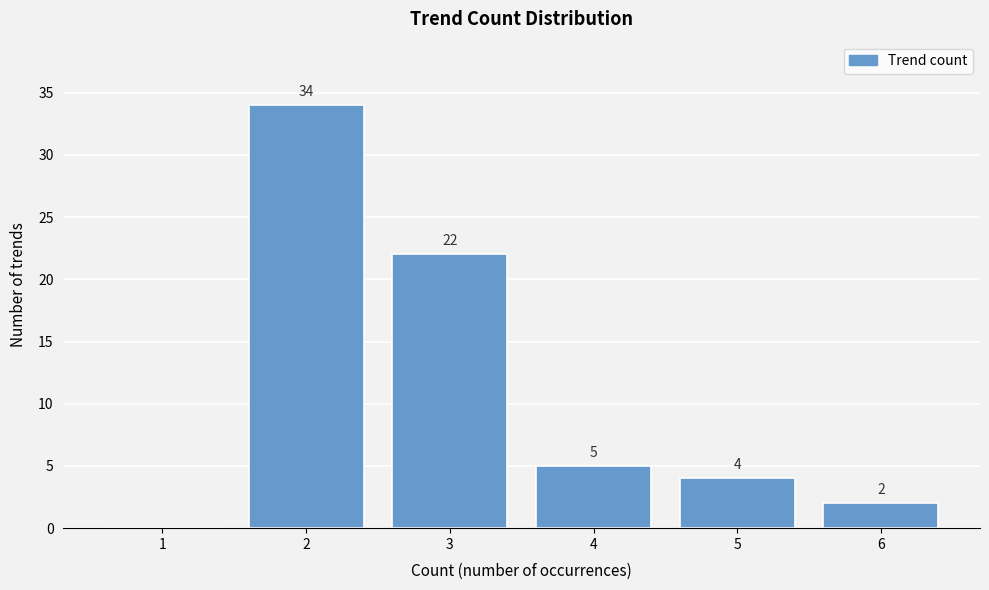

Reading right to left, what are all the values shown in this chart?

6=2	5=4	4=5	3=22	2=34	1=0